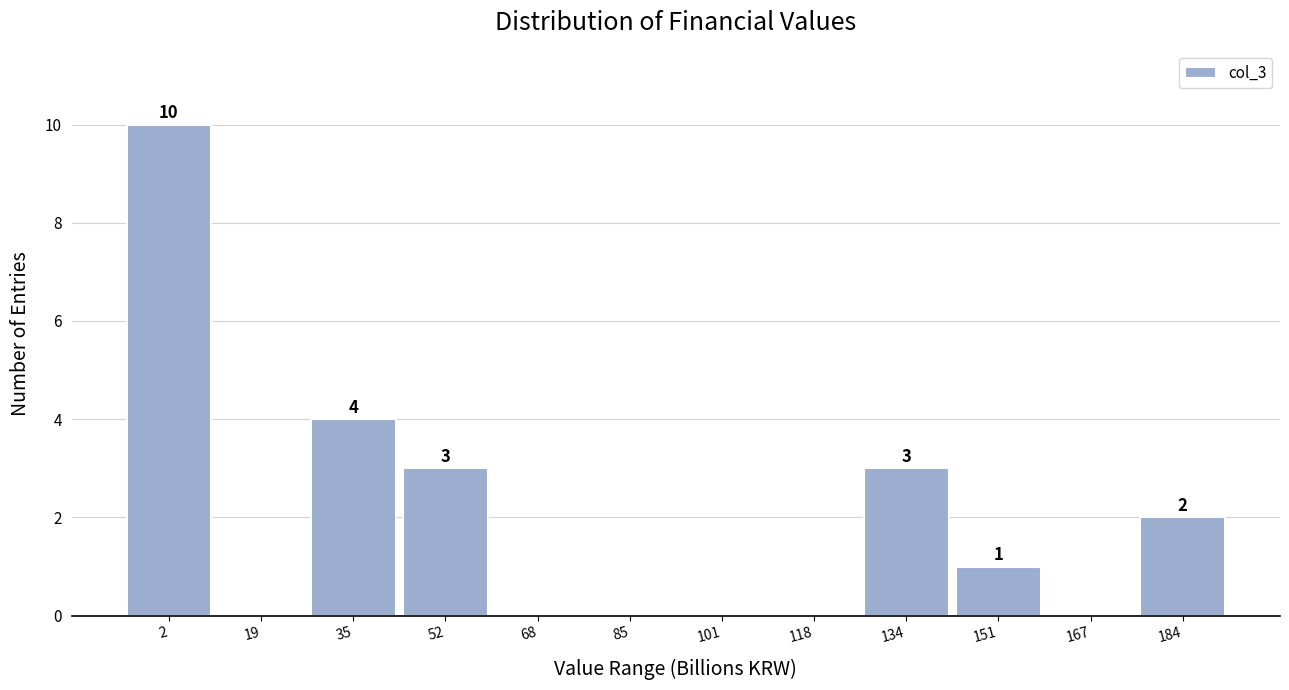

Reading left to right, extract all data points from this chart.

2=10	19=0	35=4	52=3	68=0	85=0	101=0	118=0	134=3	151=1	167=0	184=2